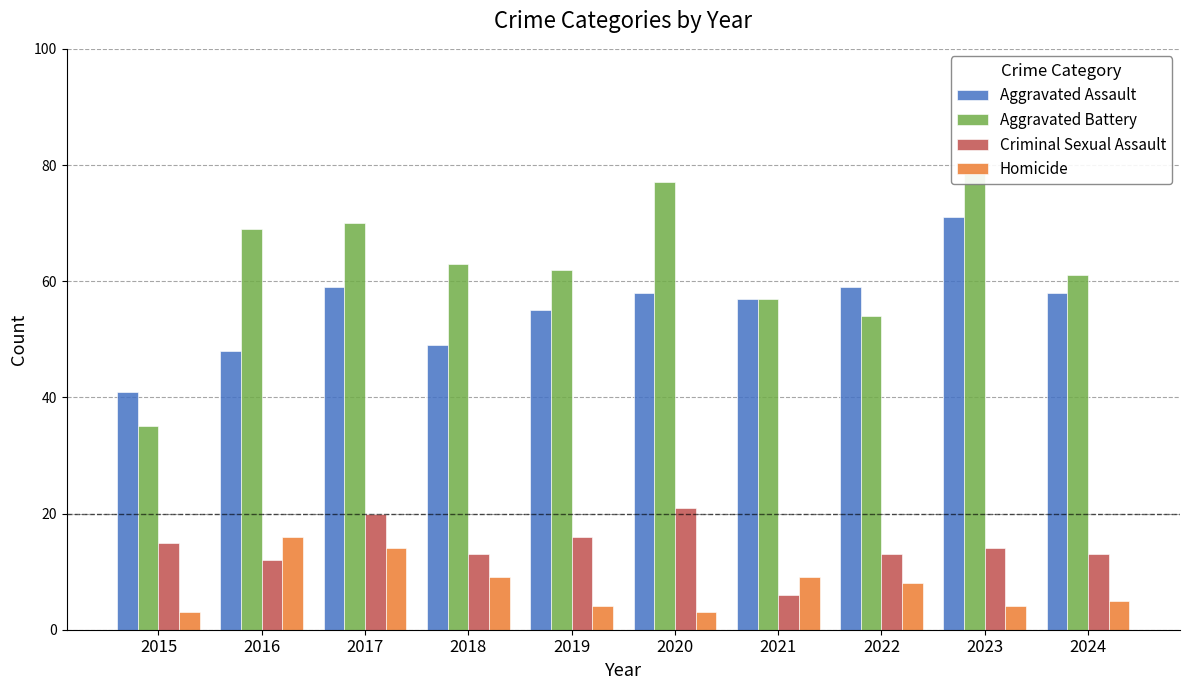

Which category has the highest value in the Aggravated Battery series?

2023